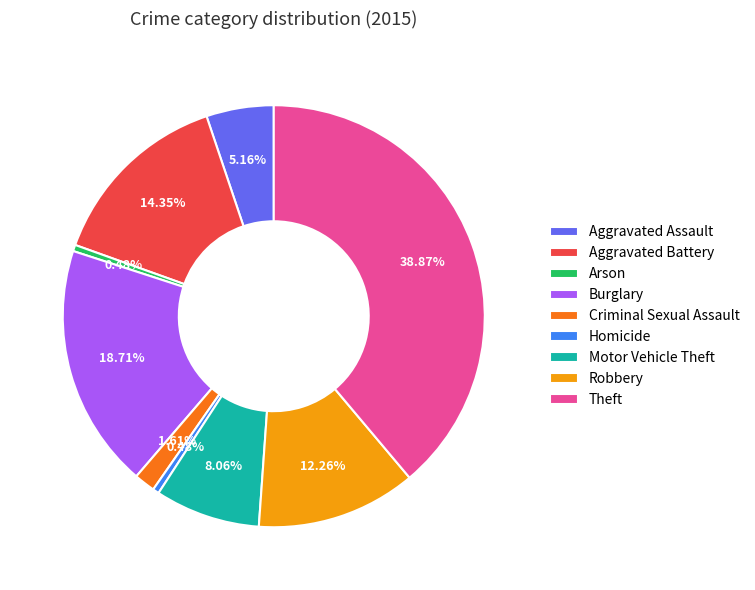

Does Burglary account for over 50% of the chart?

No